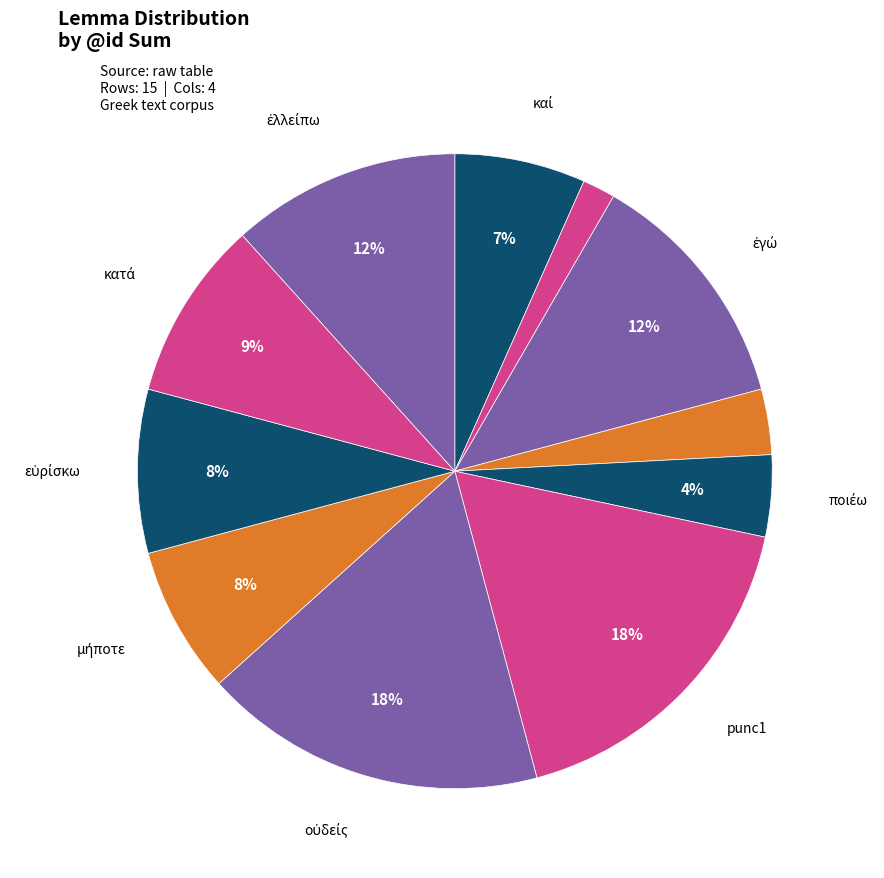

How many segments does this pie chart have?

11